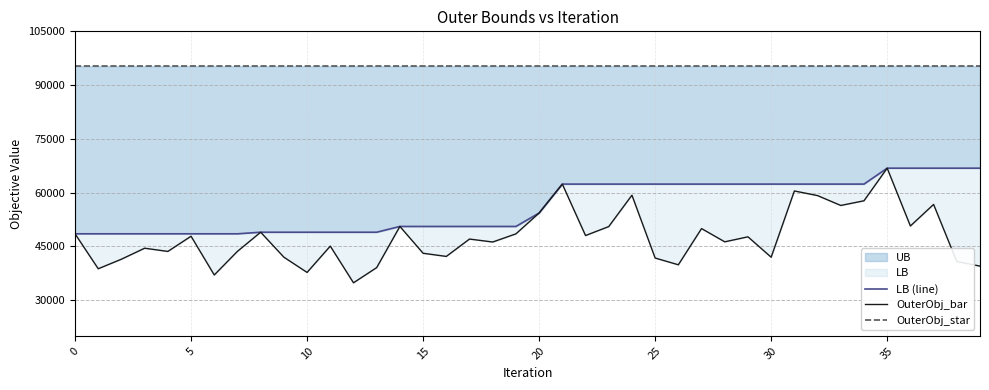

What is the maximum value for OuterObj_bar?

66812